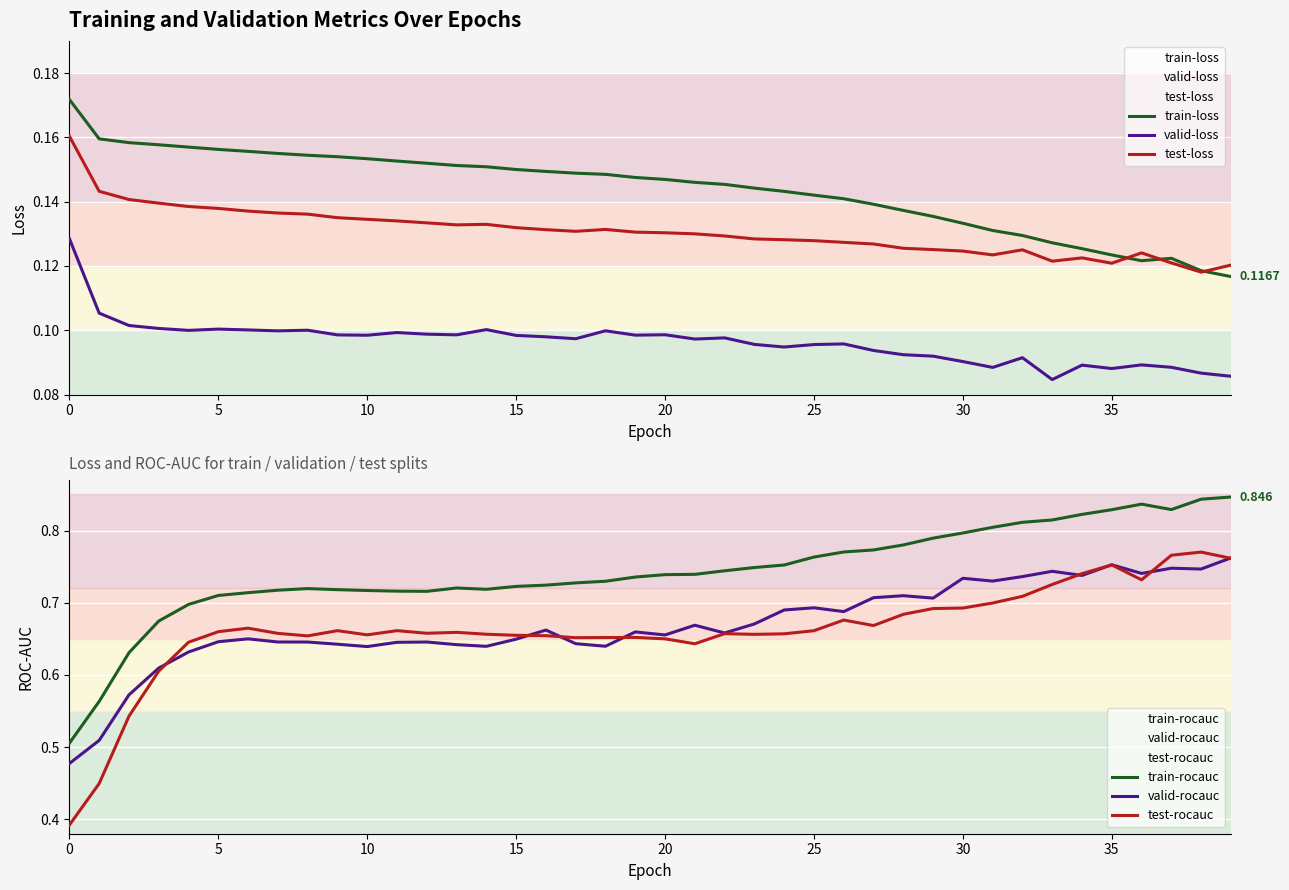

Count the number of categories in the chart.

40